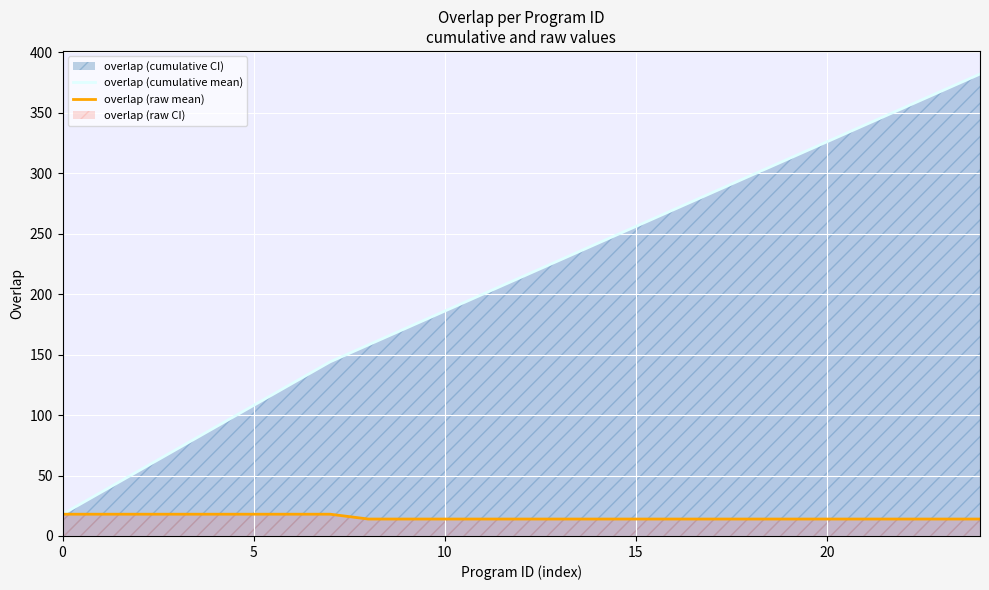

How many categories are shown in the chart?

25